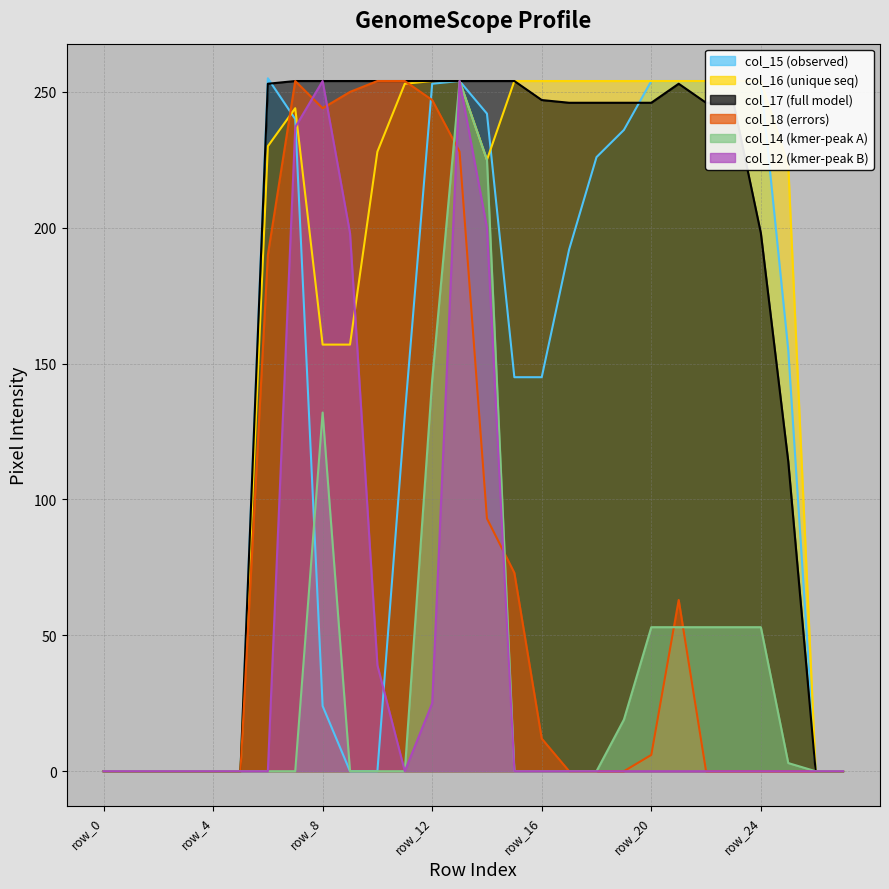

Reading right to left, what are all the values shown in this chart?

col_15: 0	0	155	254	254	254	254	254	236	226	192	145	145	242	254	253	131	0	0	24	240	255	0	0	0	0	0	0
col_16: 0	0	223	254	254	254	254	254	254	254	254	254	254	225	254	254	253	228	157	157	244	230	0	0	0	0	0	0
col_17: 0	0	114	198	246	246	253	246	246	246	246	247	254	254	254	254	254	254	254	254	254	253	0	0	0	0	0	0
col_18: 0	0	0	0	0	0	63	6	0	0	0	12	73	93	228	247	254	254	250	244	254	190	0	0	0	0	0	0
col_14: 0	0	3	53	53	53	53	53	19	0	0	0	0	225	254	144	0	0	0	132	0	0	0	0	0	0	0	0
col_12: 0	0	0	0	0	0	0	0	0	0	0	0	0	200	254	25	0	39	198	254	237	0	0	0	0	0	0	0